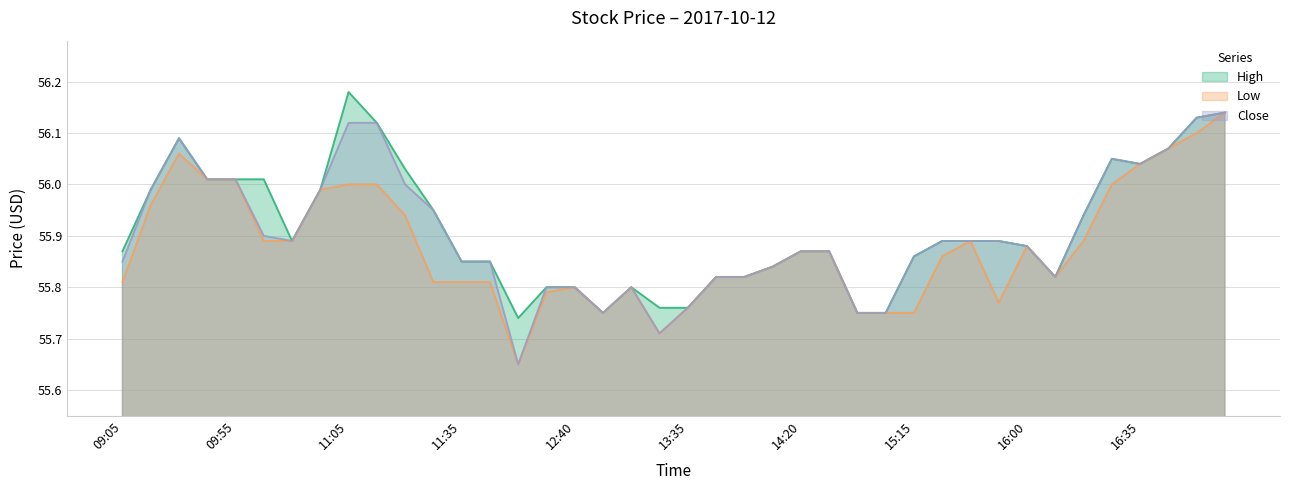

List the series in order of their peak value, lowest first.

Low, Close, High